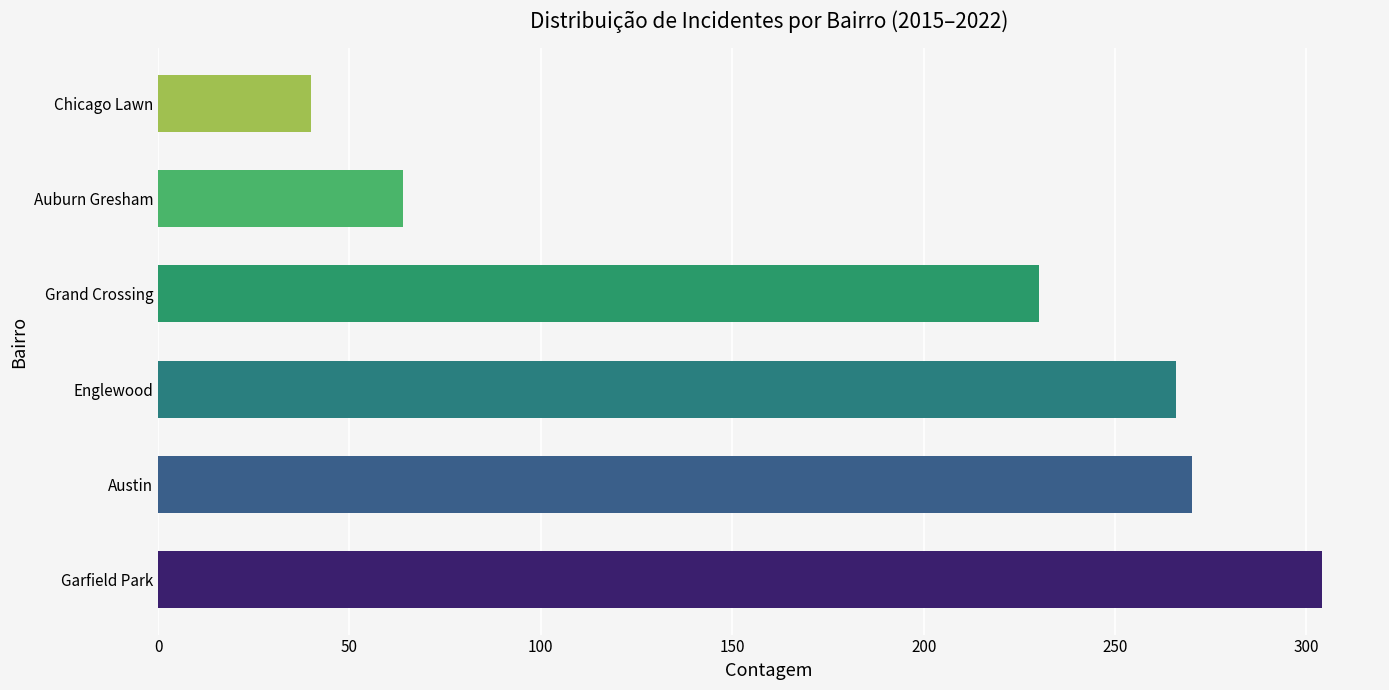

What is the greatest value displayed?

304